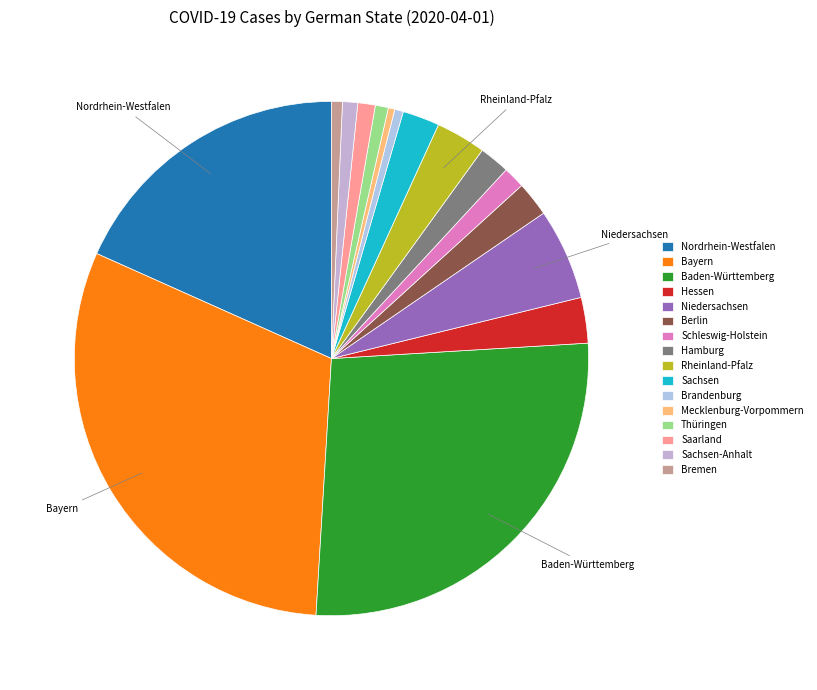

Which has a higher value, Berlin or Bremen?

Berlin